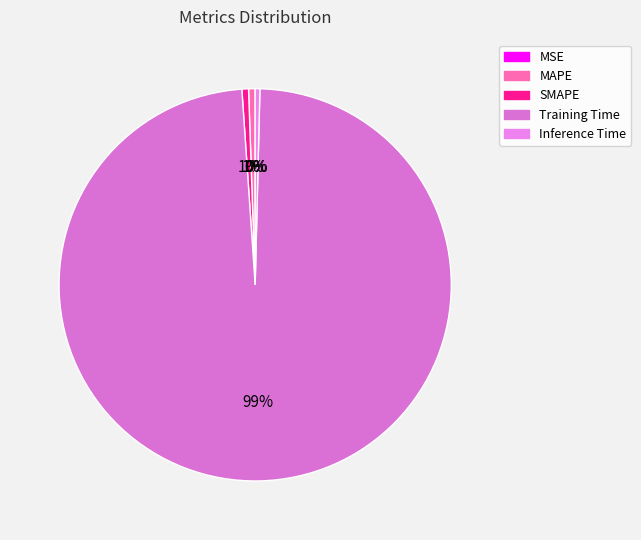

Does Training Time account for over 50% of the chart?

Yes